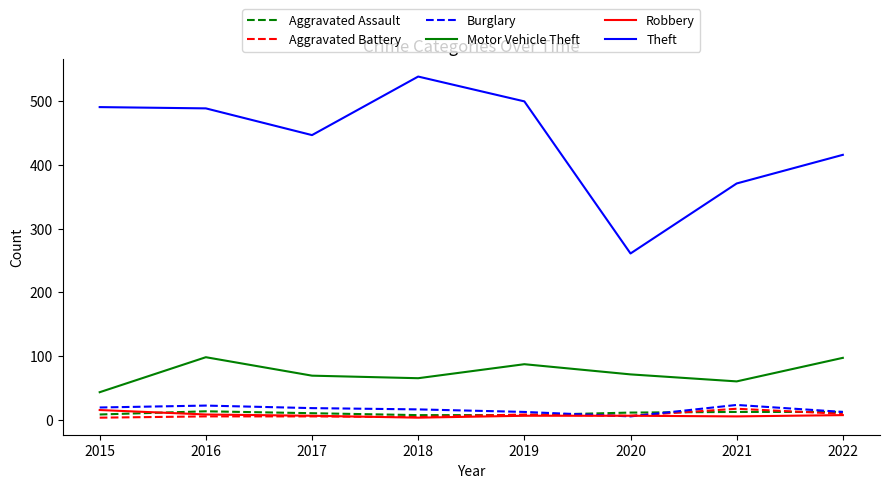

Is it true that Motor Vehicle Theft equals 127 at 2020?

False